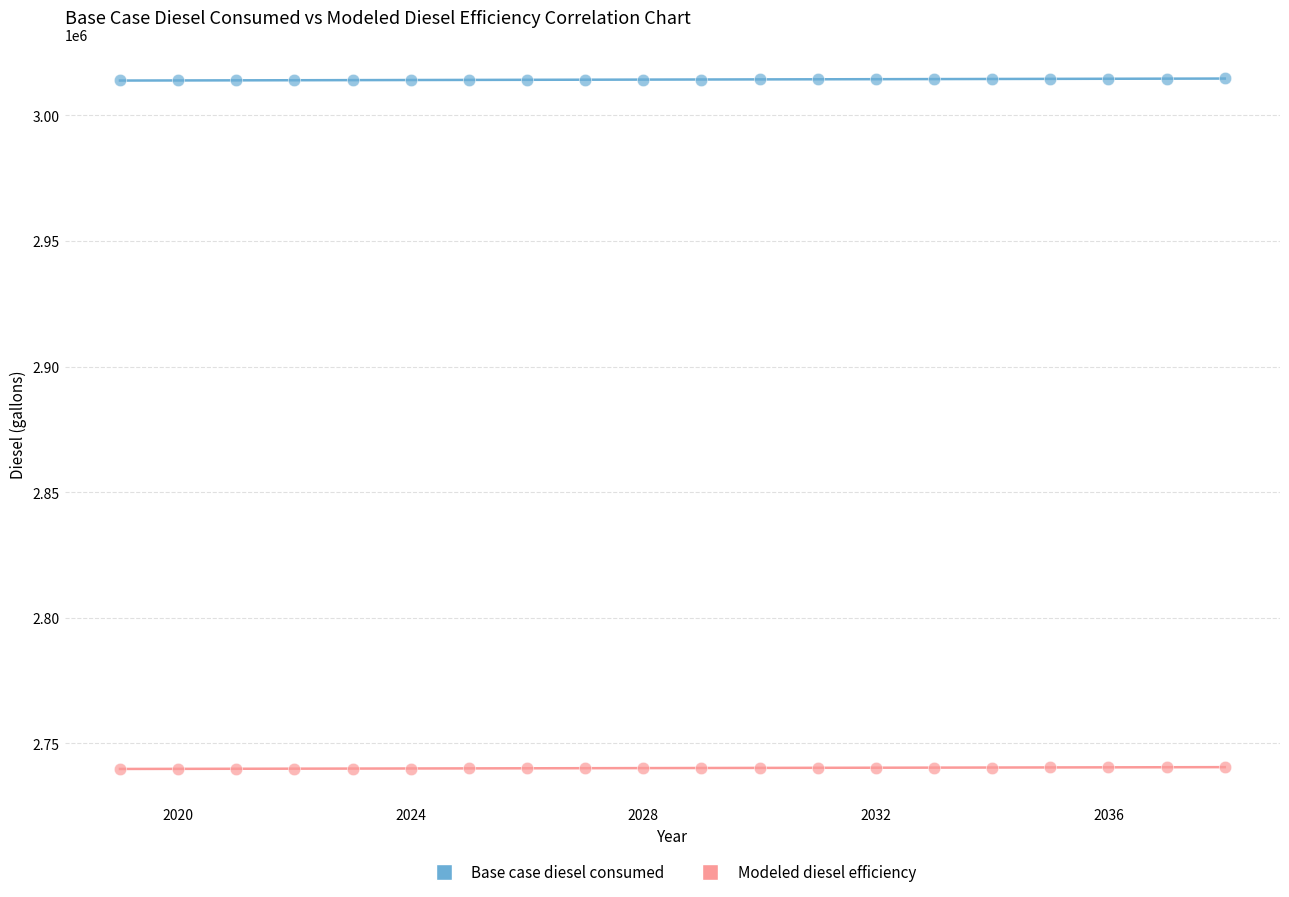

What are all the series names shown in the legend?

Base case diesel consumed, Modeled diesel efficiency